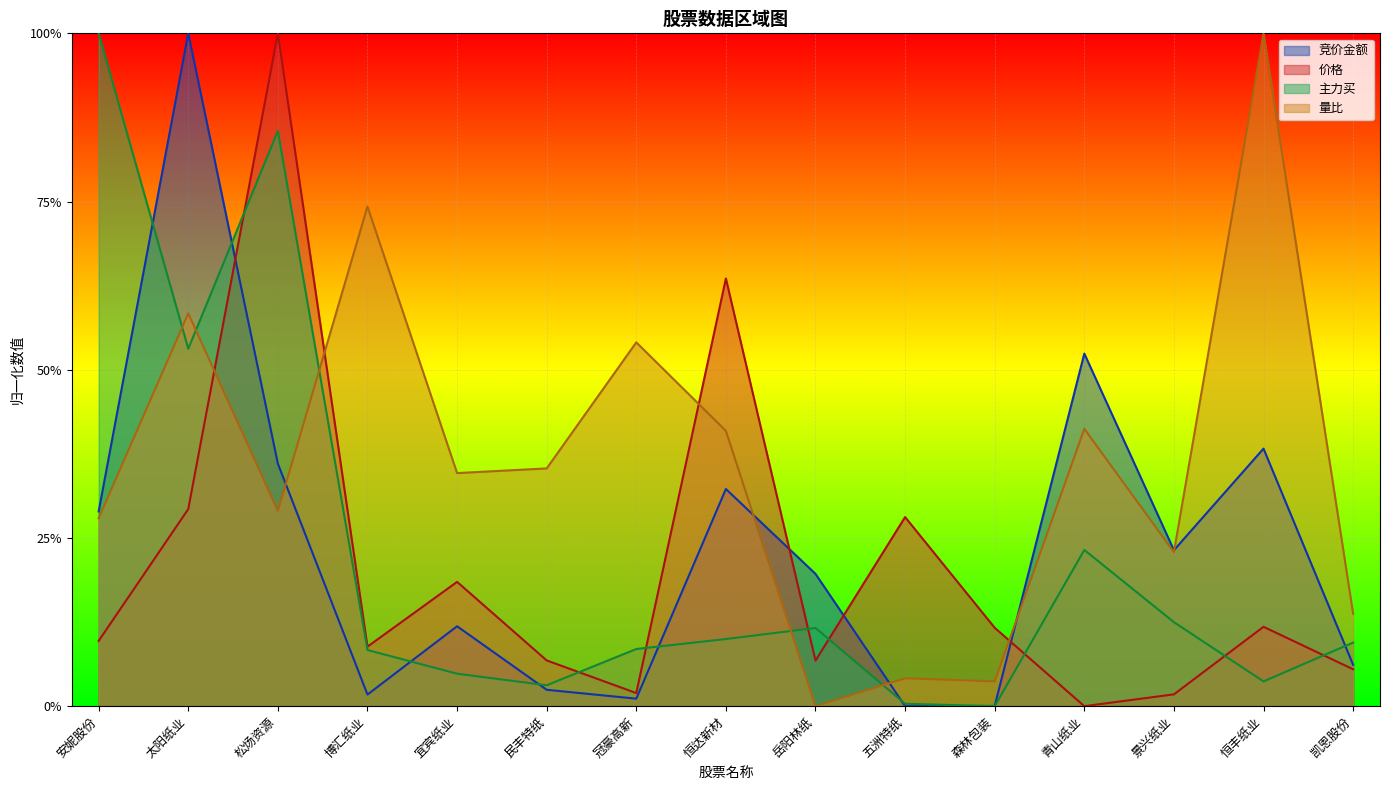

What is the greatest value displayed?

1.0